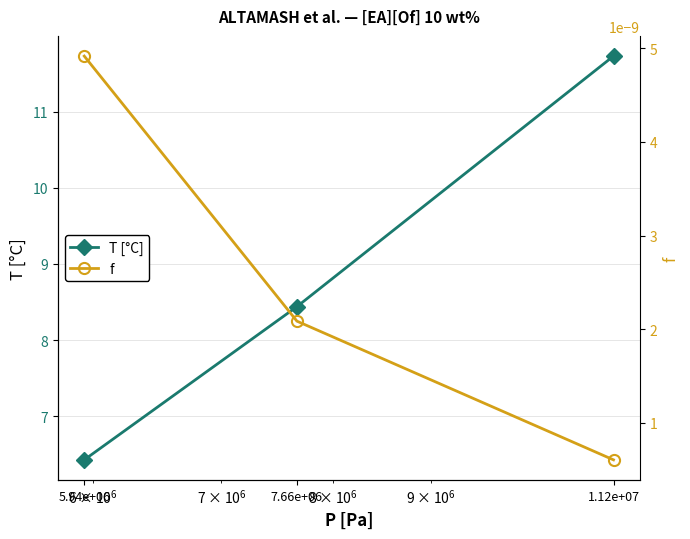

Does the chart display data point markers on the line(s)?

Yes